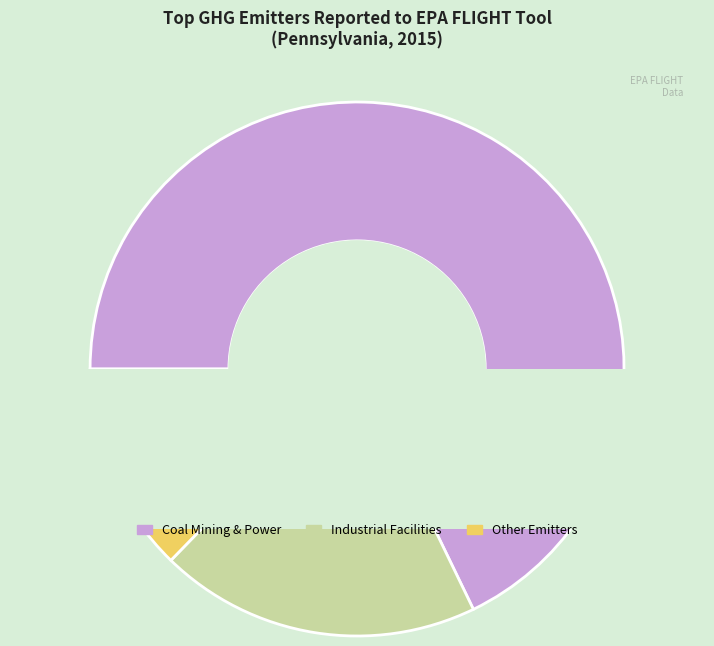

Is there a majority slice in this chart?

No